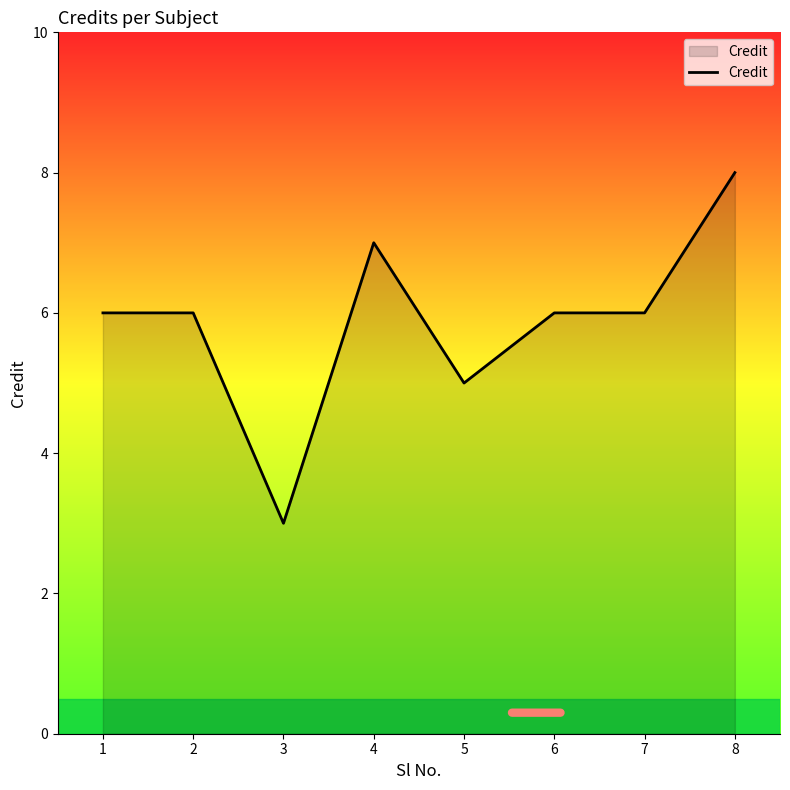

What is the sum of all values?

47